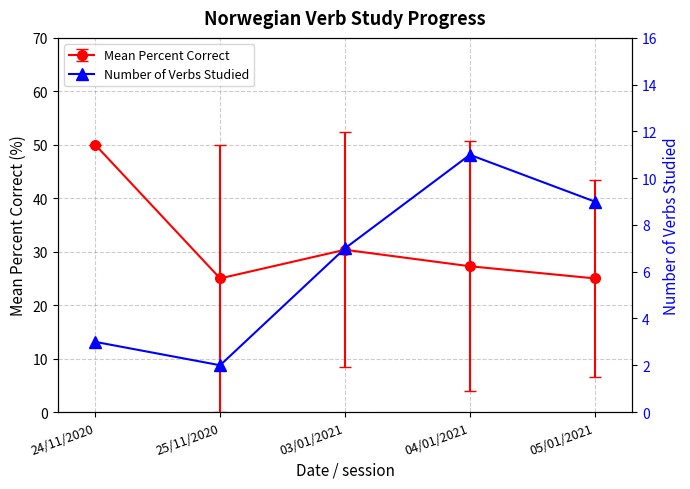

Rank the categories by value from lowest to highest.

25/11/2020, 24/11/2020, 03/01/2021, 05/01/2021, 04/01/2021